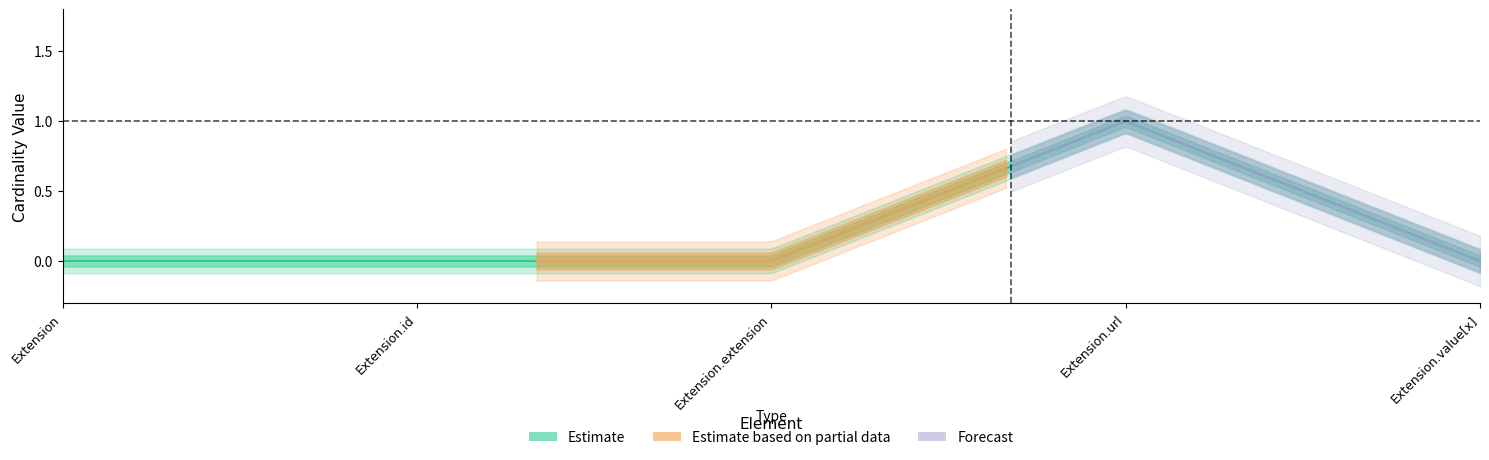

Where is the first local maximum for Base Min?

Extension.url